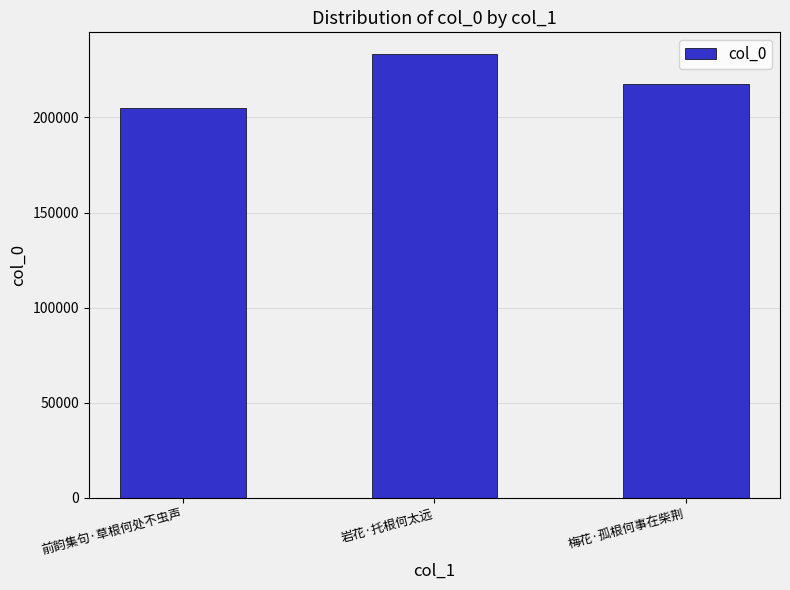

Rank the categories by value from highest to lowest.

岩花·托根何太远, 梅花·孤根何事在柴荆, 前韵集句·草根何处不虫声